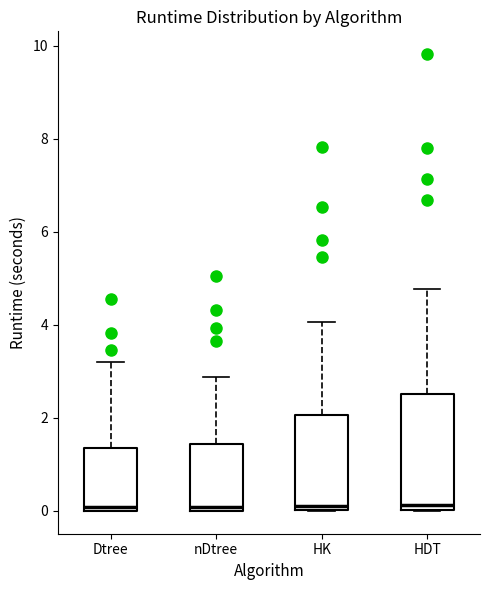

Where is the lower edge of the box for nDtree on the y-axis? The values are not printed on the chart, so give them approximately, as read against the axis.

0.0